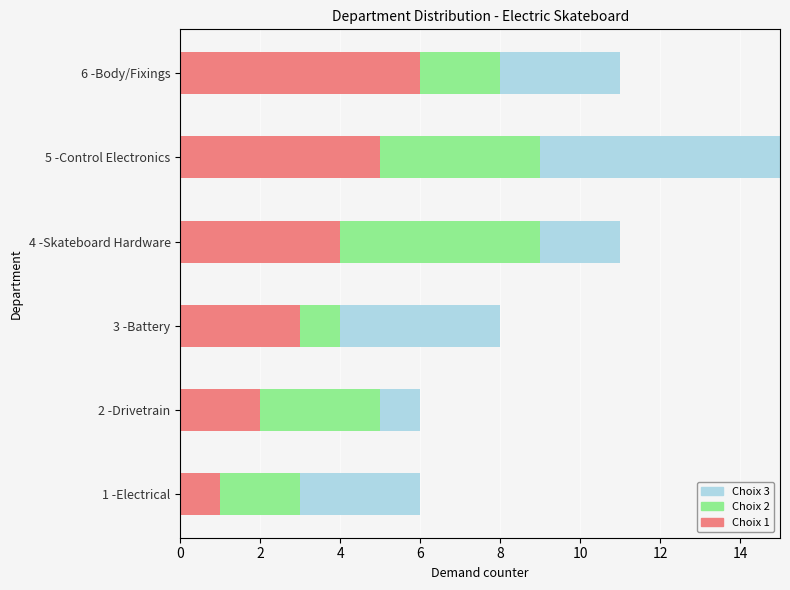

At which category is the sum across all series the highest?

5 -Control Electronics